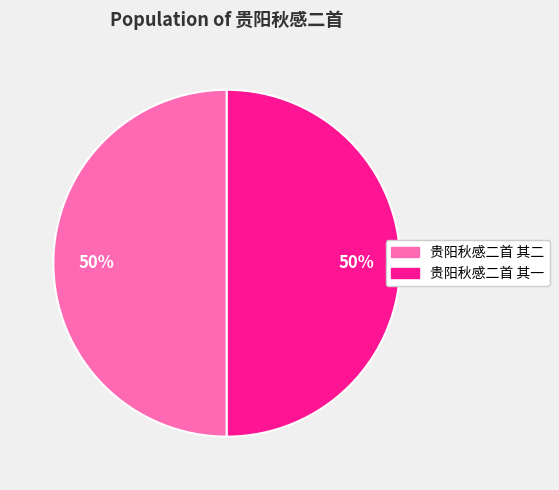

To the nearest percent, what is the average slice percentage?

50%